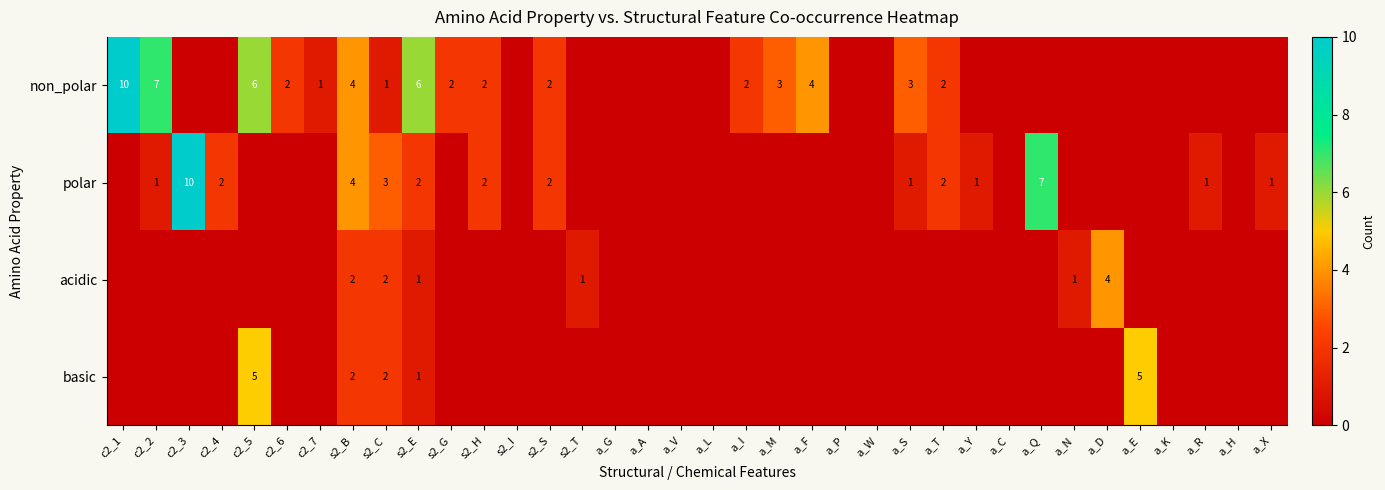

The non_polar series shows 0 at c2_7. True or false?

False